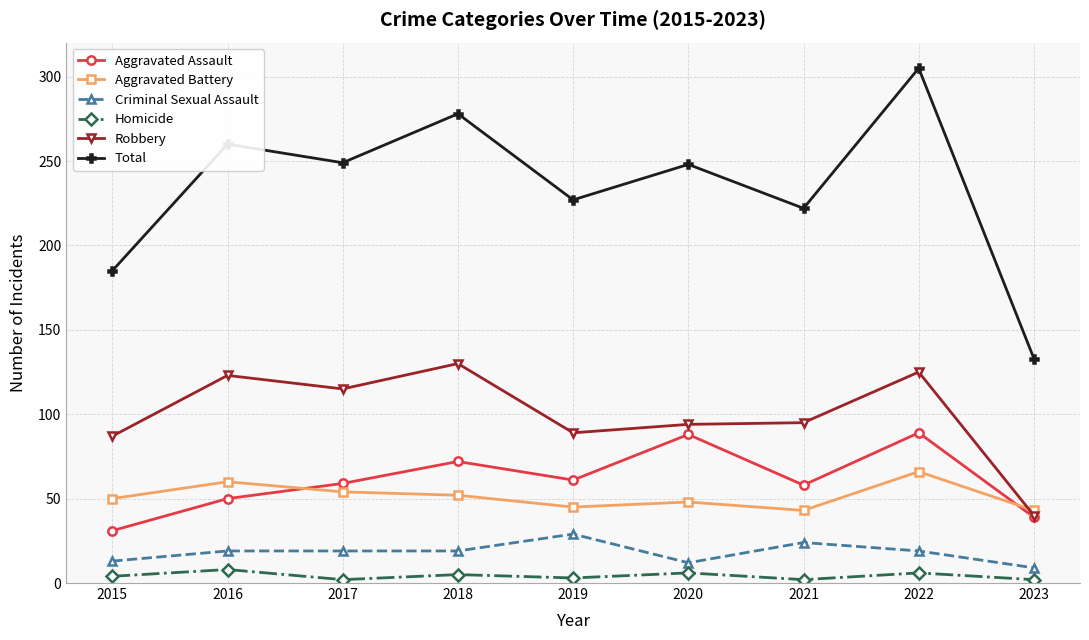

List the series in order of their peak value, highest first.

Total, Robbery, Aggravated Assault, Aggravated Battery, Criminal Sexual Assault, Homicide